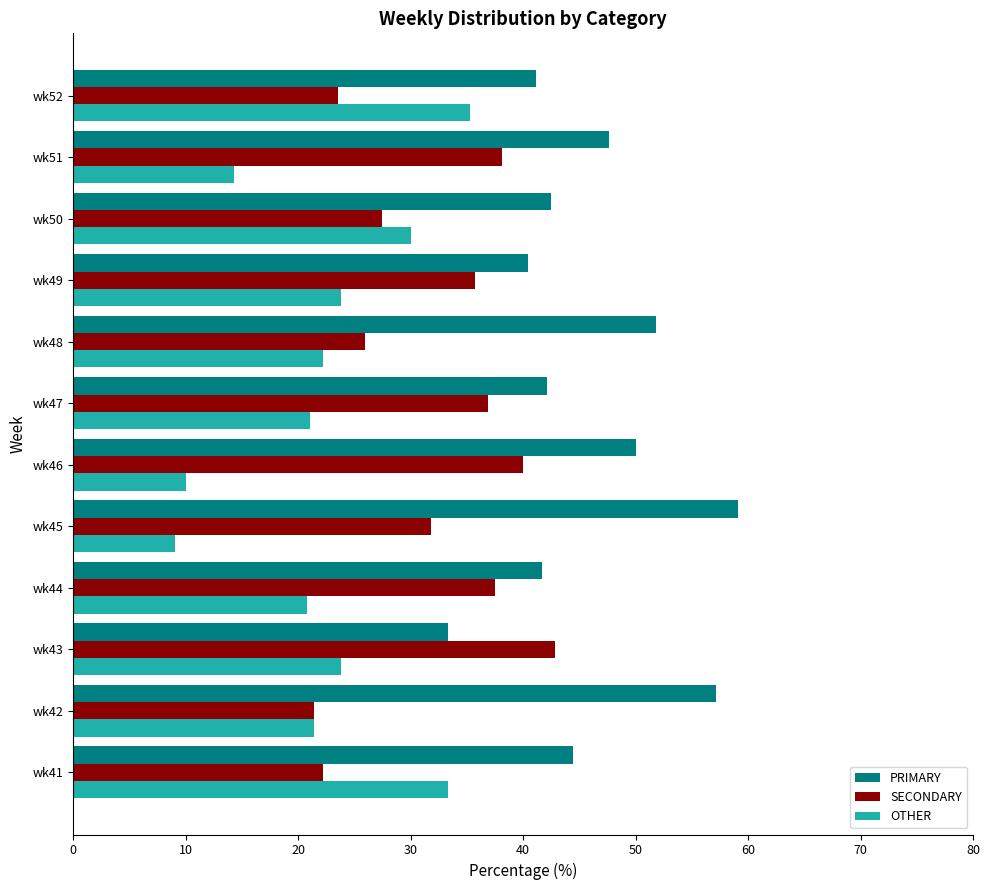

How many values in the SECONDARY series are below 35?

6